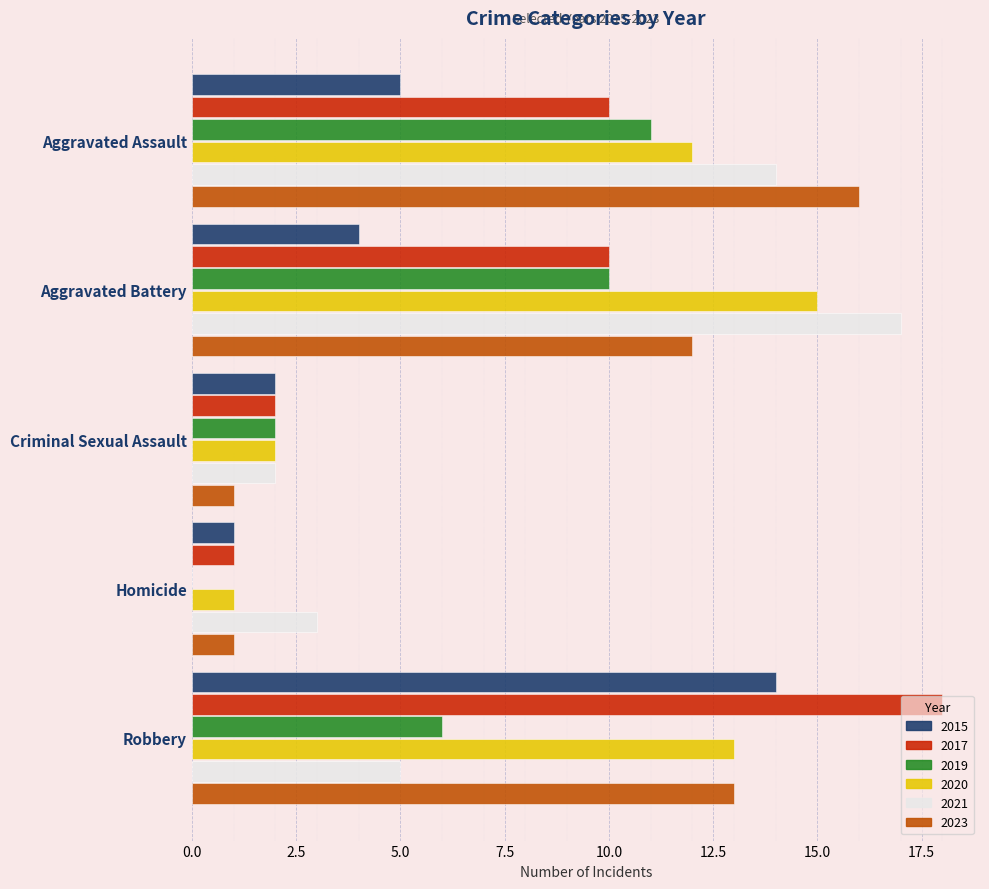

Between Criminal Sexual Assault and Homicide, which series saw the biggest shift?

2019